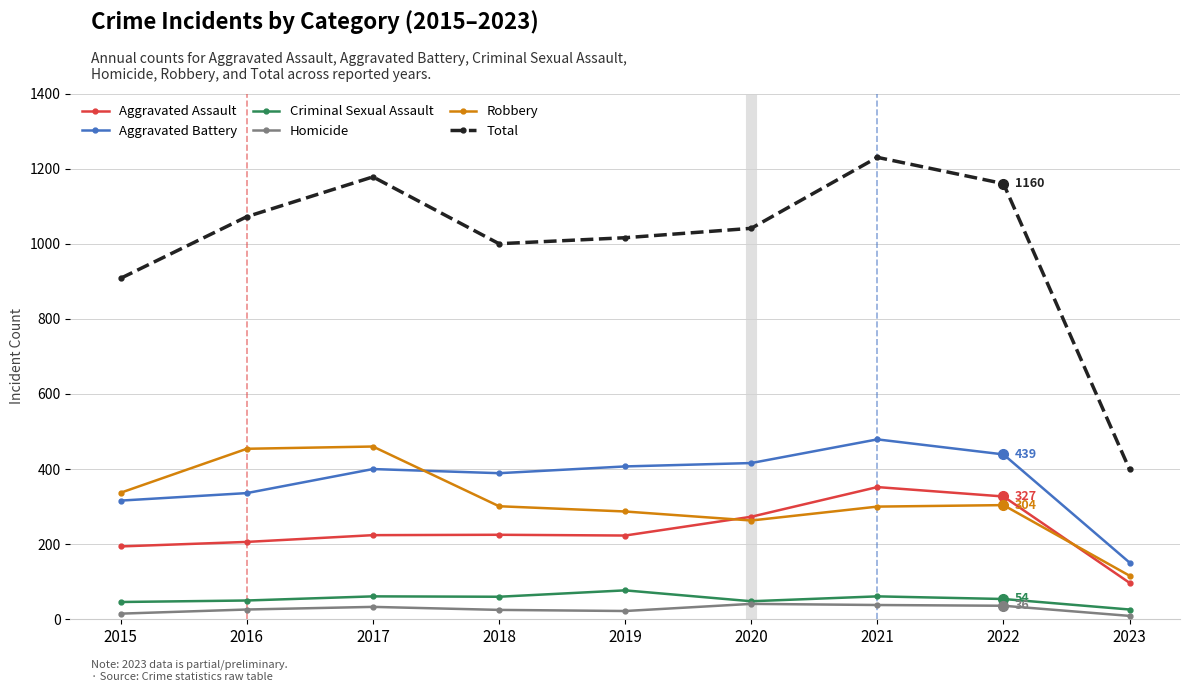

True or false: Robbery and Criminal Sexual Assault intersect in this chart.

False